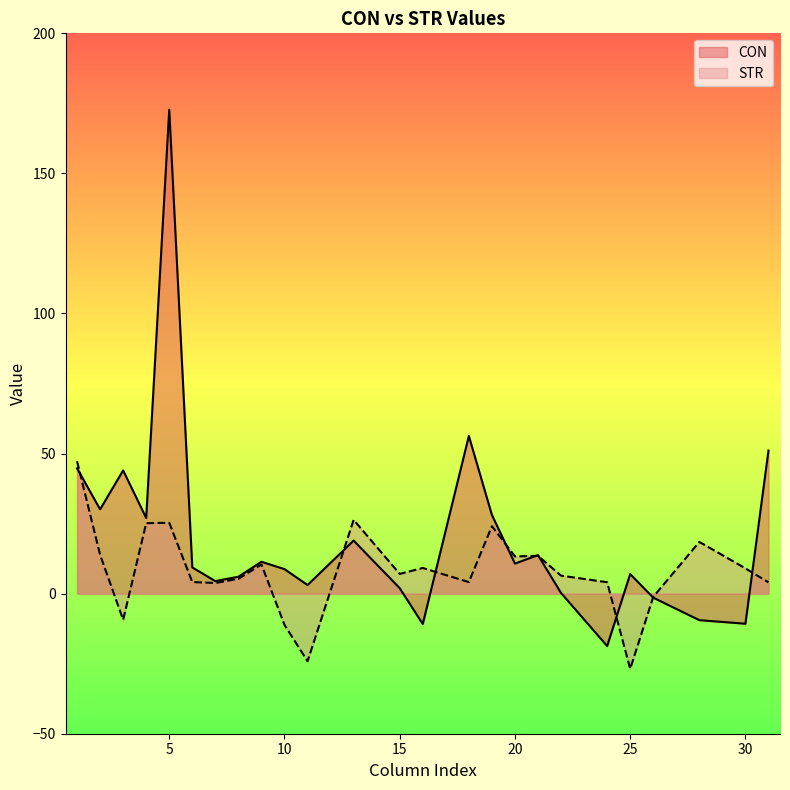

Rank the categories by CON value from highest to lowest.

5, 18, 31, 1, 3, 2, 19, 4, 13, 21, 9, 20, 6, 10, 25, 8, 7, 11, 15, 22, 26, 28, 30, 16, 24